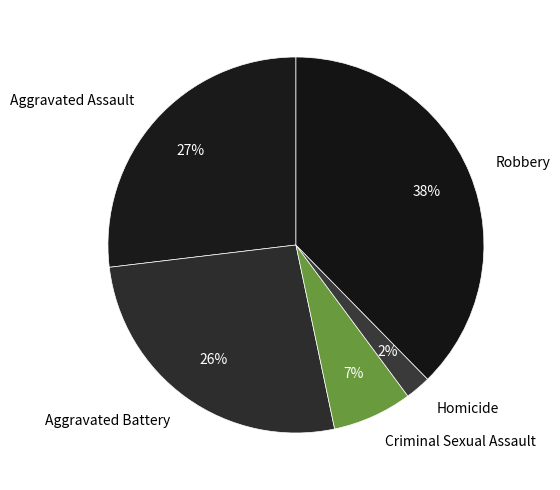

True or false: Robbery accounts for 45% of the total.

False